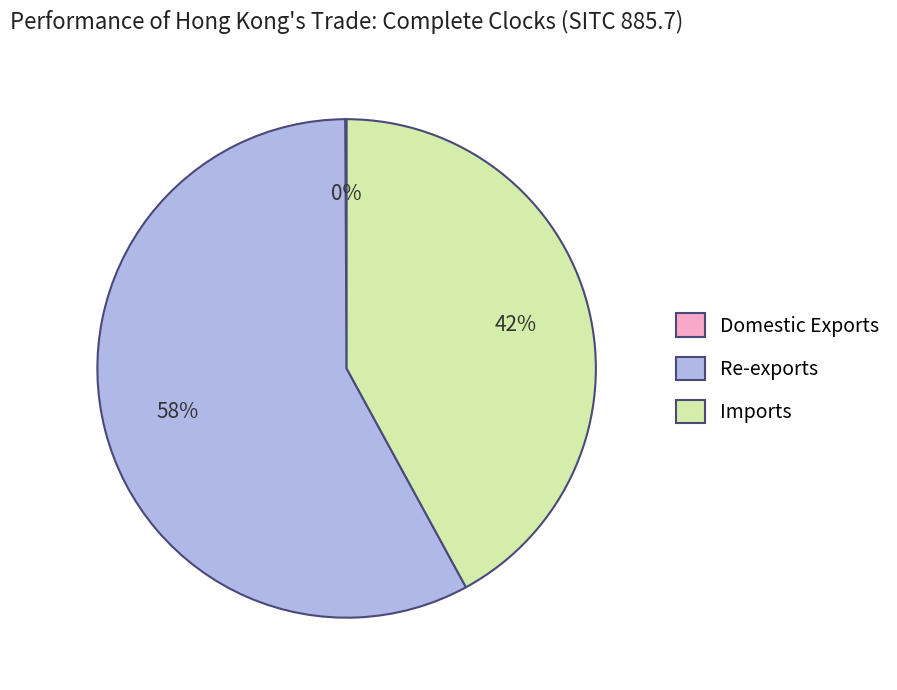

Combined, do Imports and Re-exports account for over 50%?

Yes